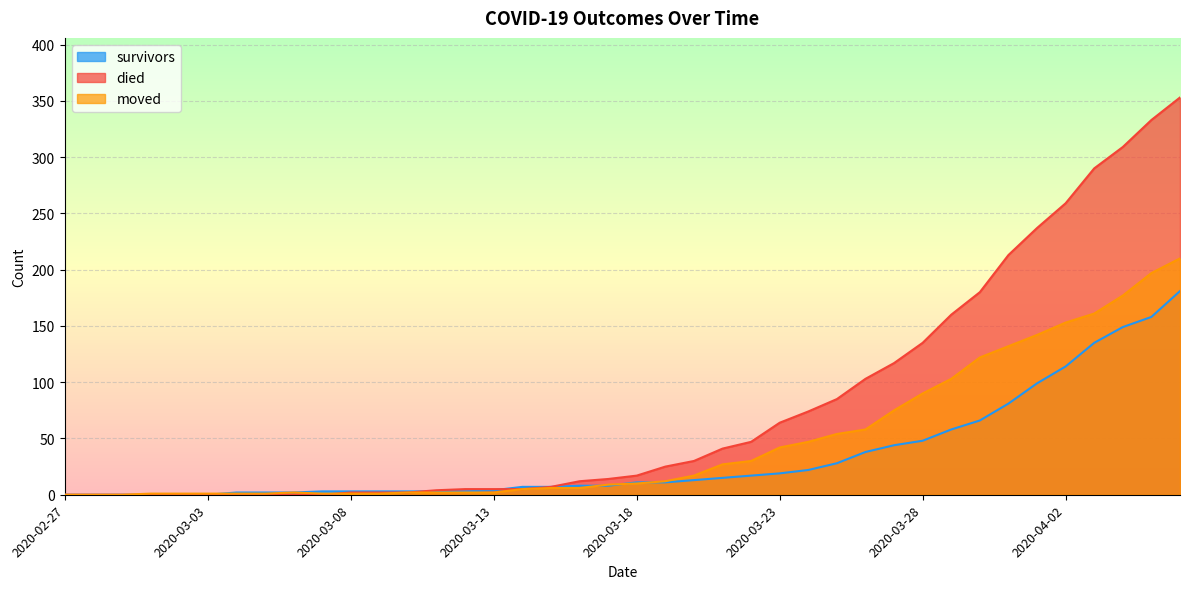

True or false: moved has more than 2 interior local peaks.

False